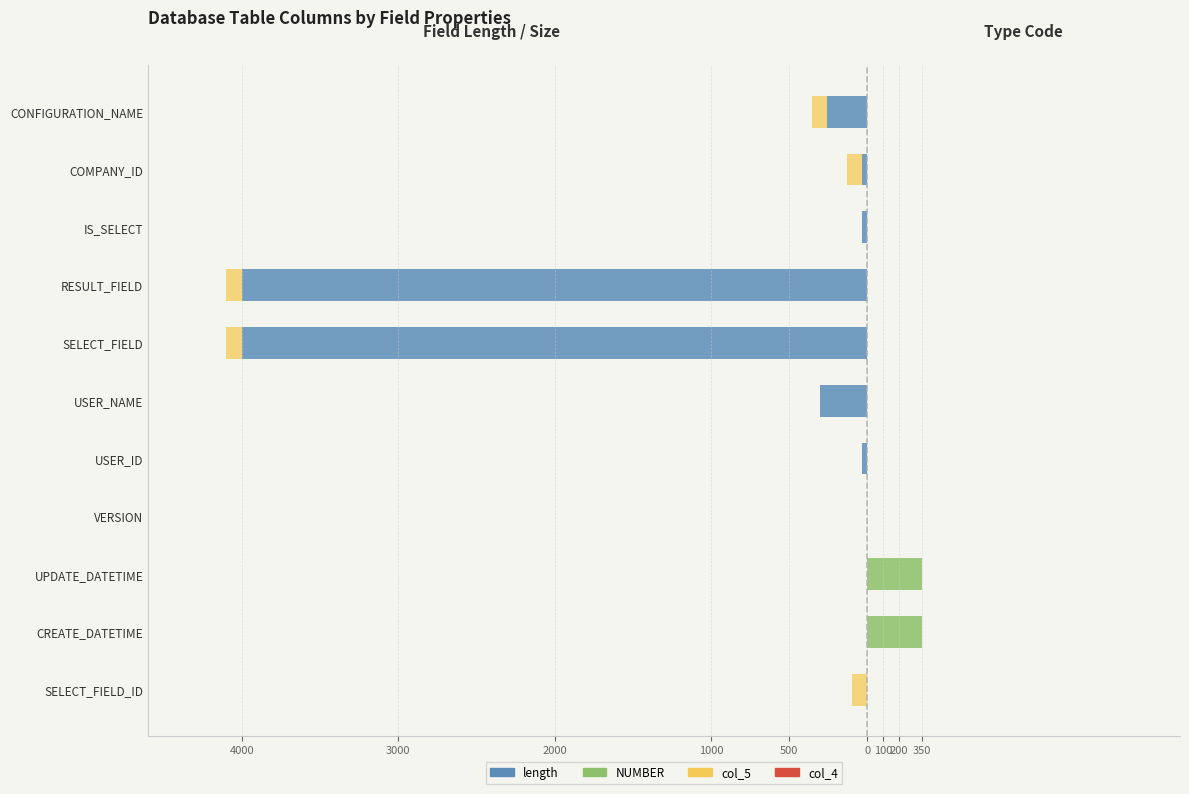

Reading right to left, extract all data points from this chart.

length (left): -255.0	-32.0	-32.0	-4000.0	-4000.0	-300.0	-32.0	0.0	0.0	0.0	0.0
col_5 factor: -100.0	-100.0	0.0	-100.0	-100.0	0.0	0.0	0.0	0.0	0.0	-100.0
NUMBER type: 0.0	0.0	0.0	0.0	0.0	0.0	0.0	0.0	350.0	350.0	0.0
col_4: 0.6	0.6	0.6	0.6	0.6	0.6	0.6	0.6	0.6	0.6	0.6